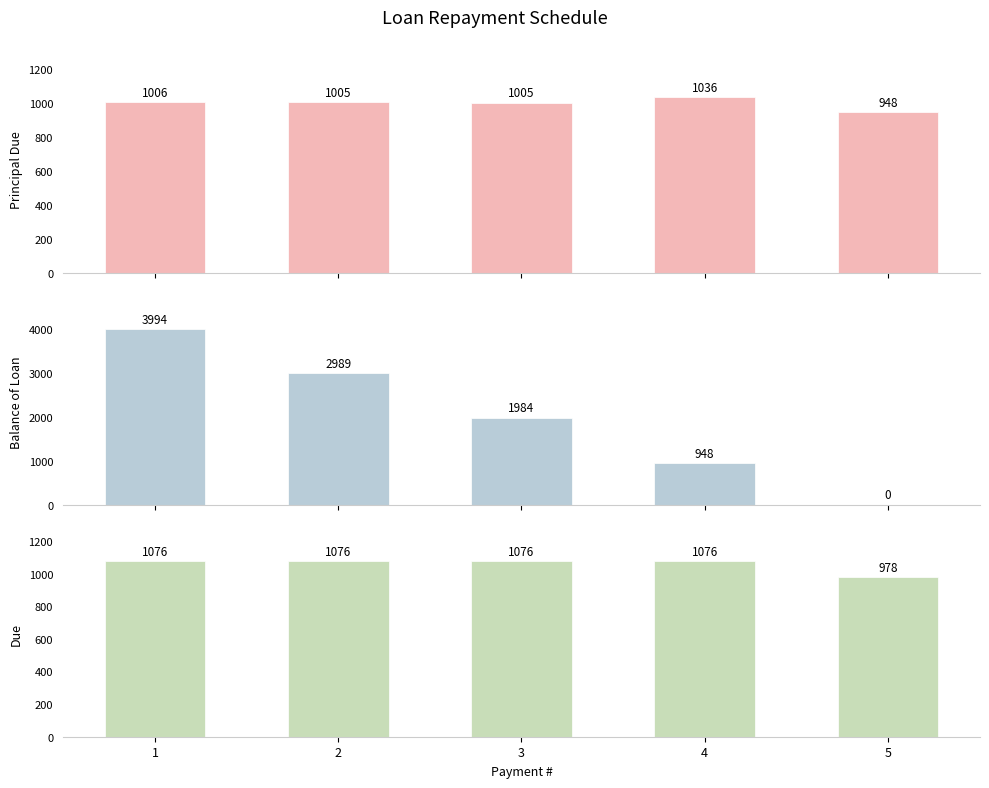

What is the total value across all series at 3?

4064.7